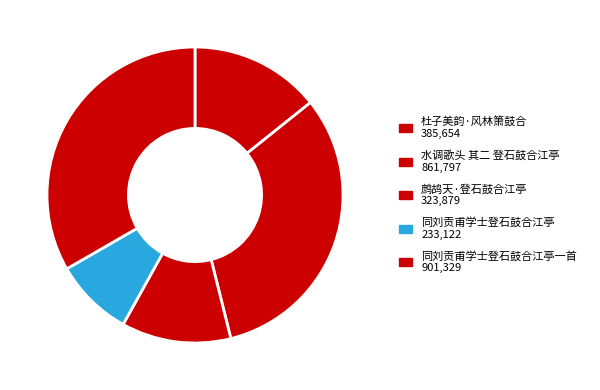

What is the smallest slice in the pie chart?

同刘贡甫学士登石鼓合江亭